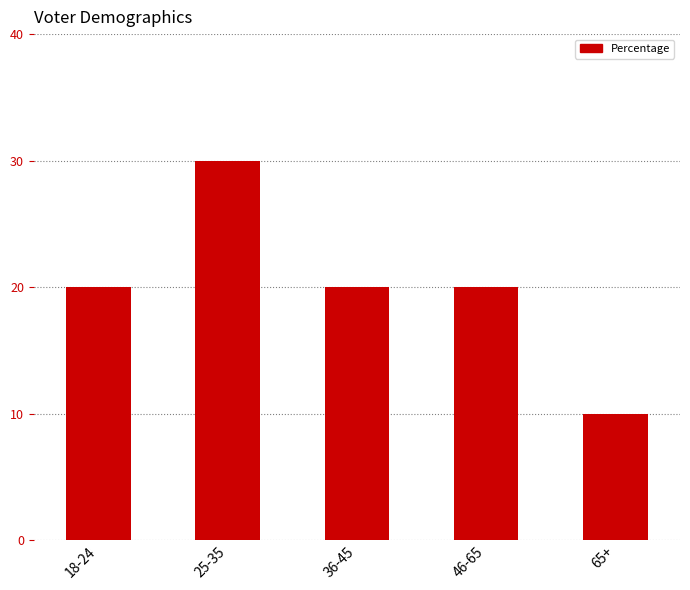

Is it true that the value at 65+ is 15?

False